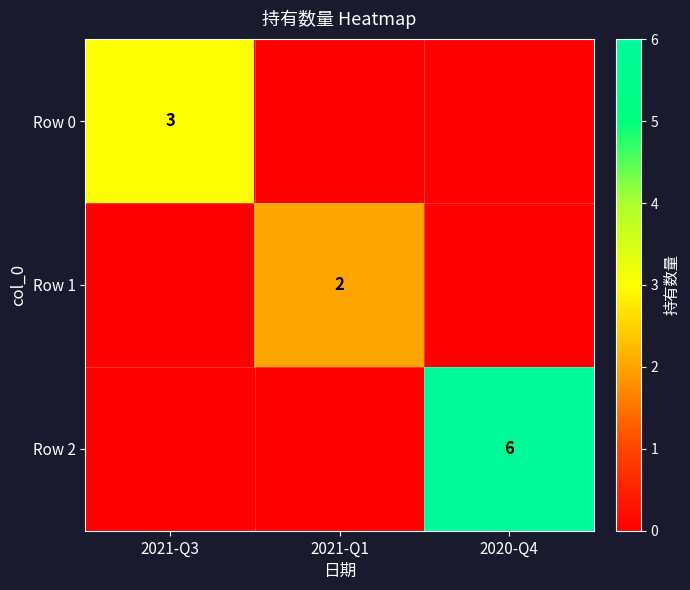

Is it true that Row 0 equals 4 at 2021-Q3?

False